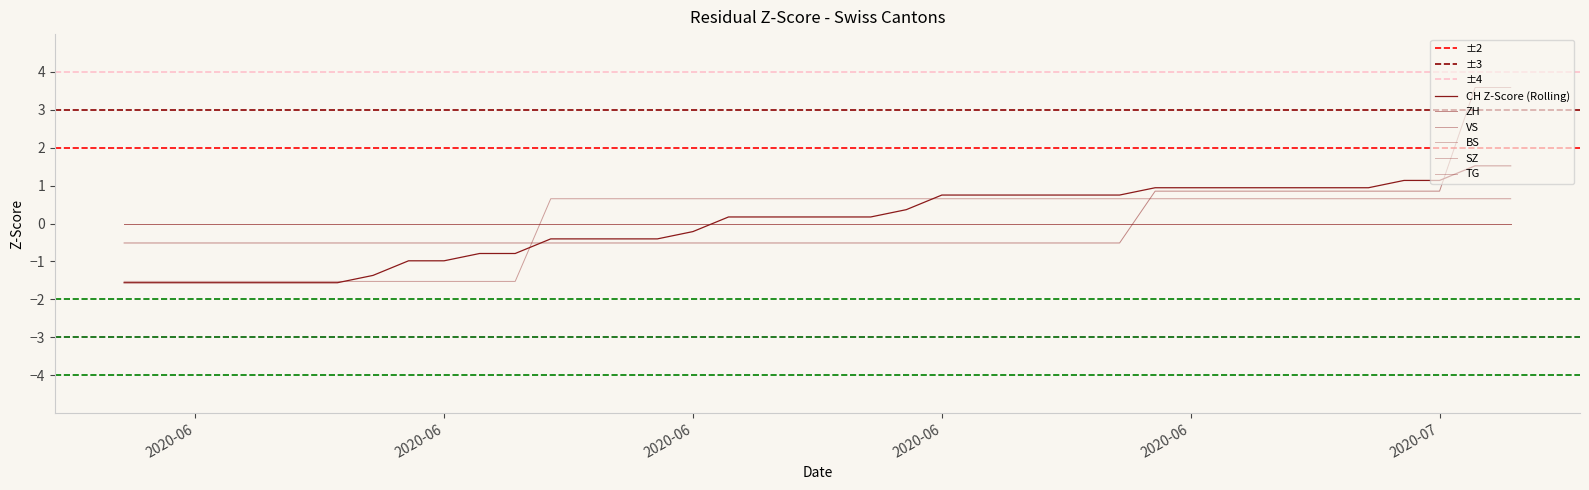

What position from the right is 2020-06-16?

24